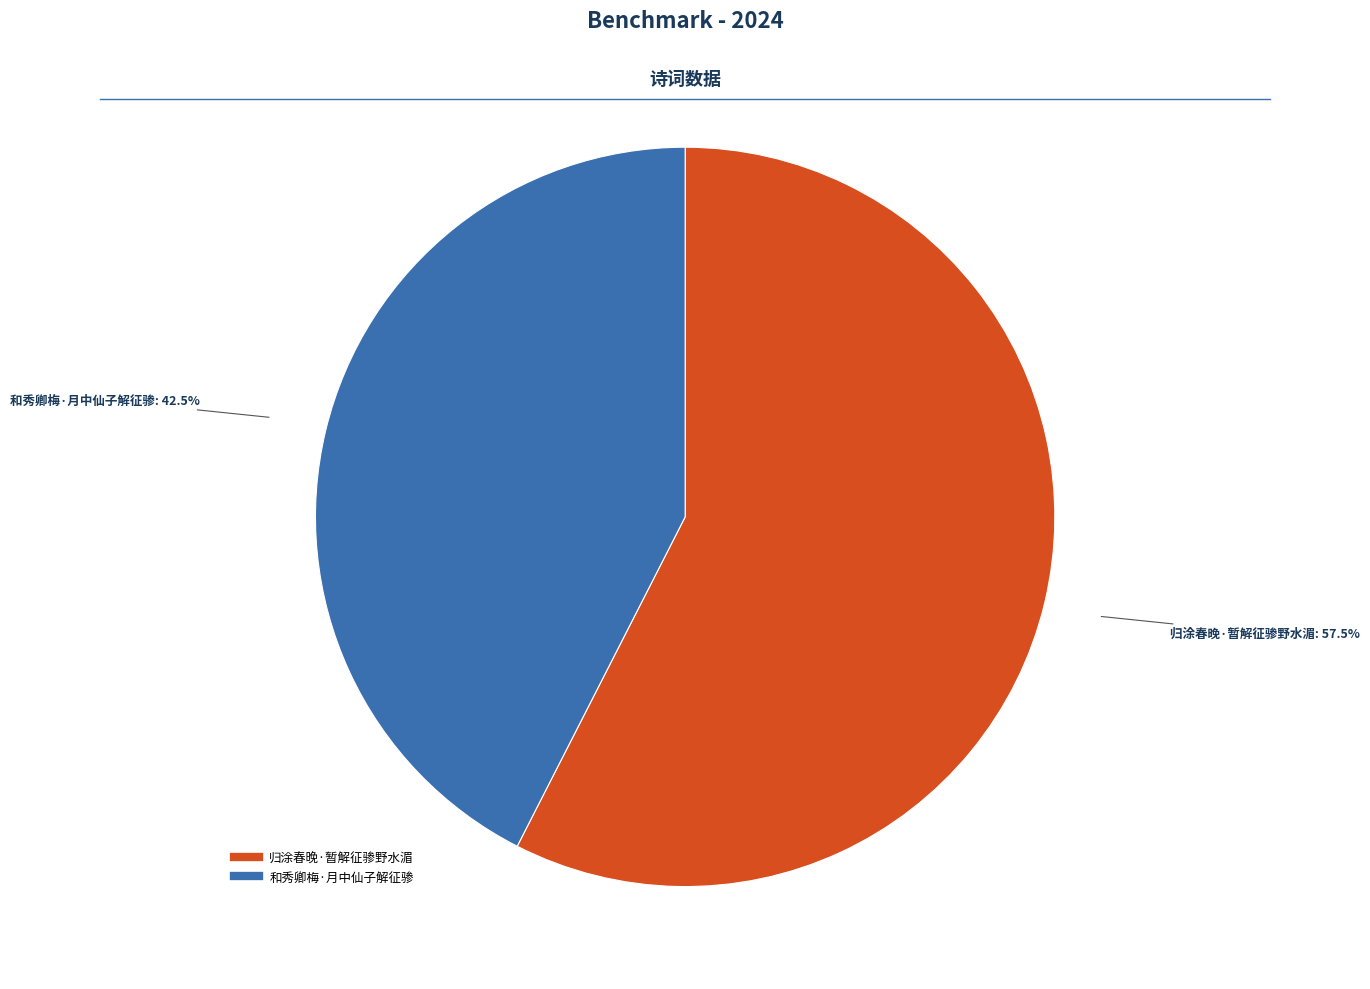

Which has a higher value, 归涂春晚·暂解征骖野水湄 or 和秀卿梅·月中仙子解征骖?

归涂春晚·暂解征骖野水湄